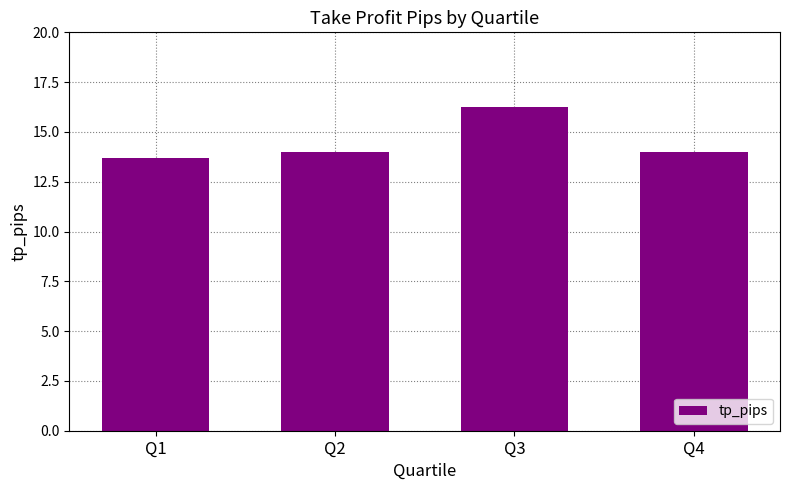

The value at Q4 is 4.7. True or false?

False